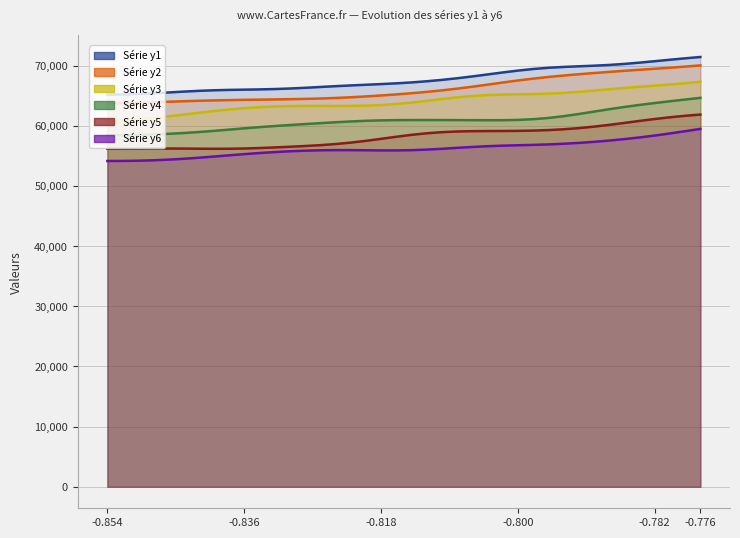

Read the y1 value at -0.818.

66928.0